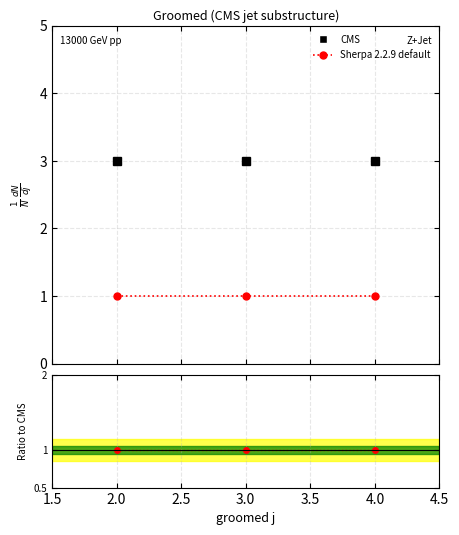

Reading left to right, list all the values displayed in this chart.

CMS: 3	3	3
Sherpa 2.2.9 default: 1	1	1
ratio: 1	1	1